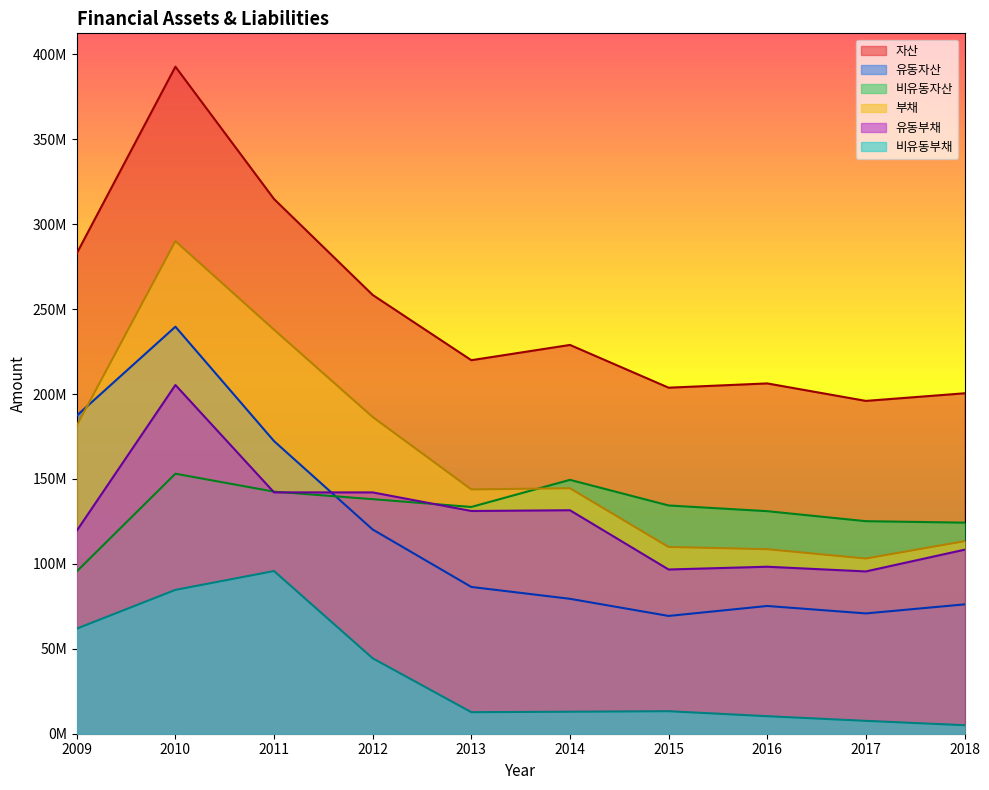

Rank the series at 2016 from lowest to highest value.

비유동부채, 유동자산, 유동부채, 부채, 비유동자산, 자산